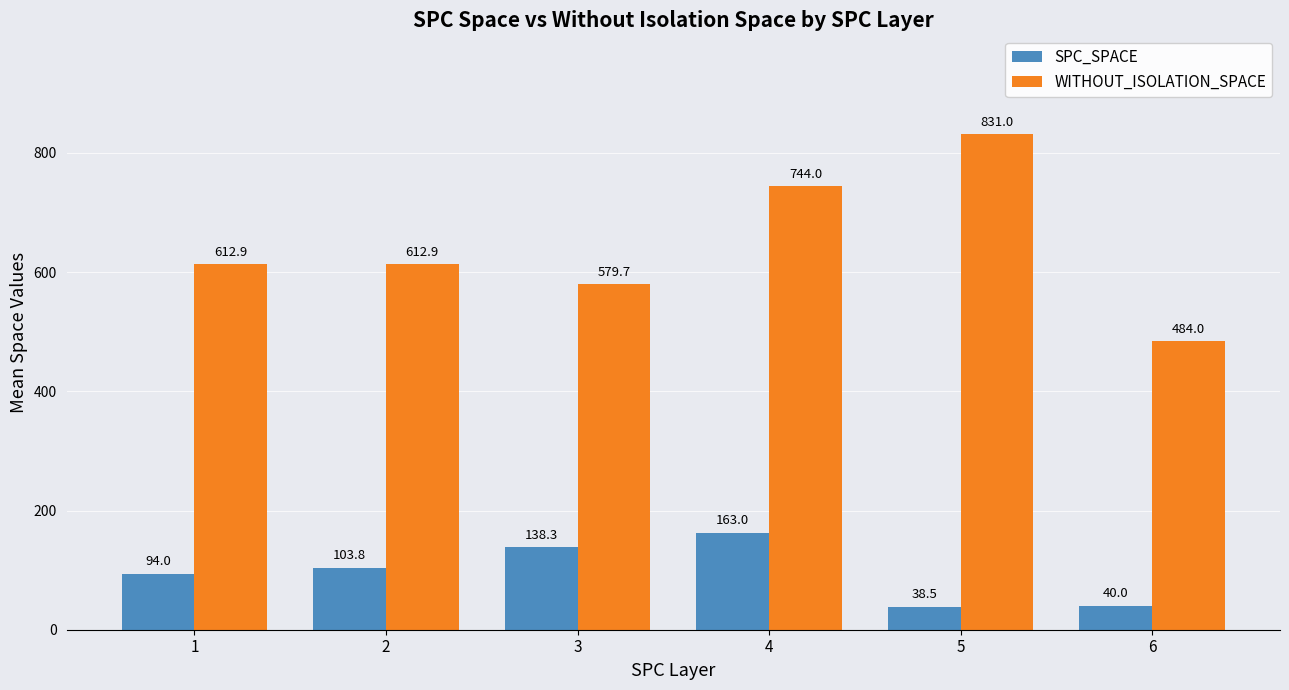

At which label does SPC_SPACE reach its minimum?

5